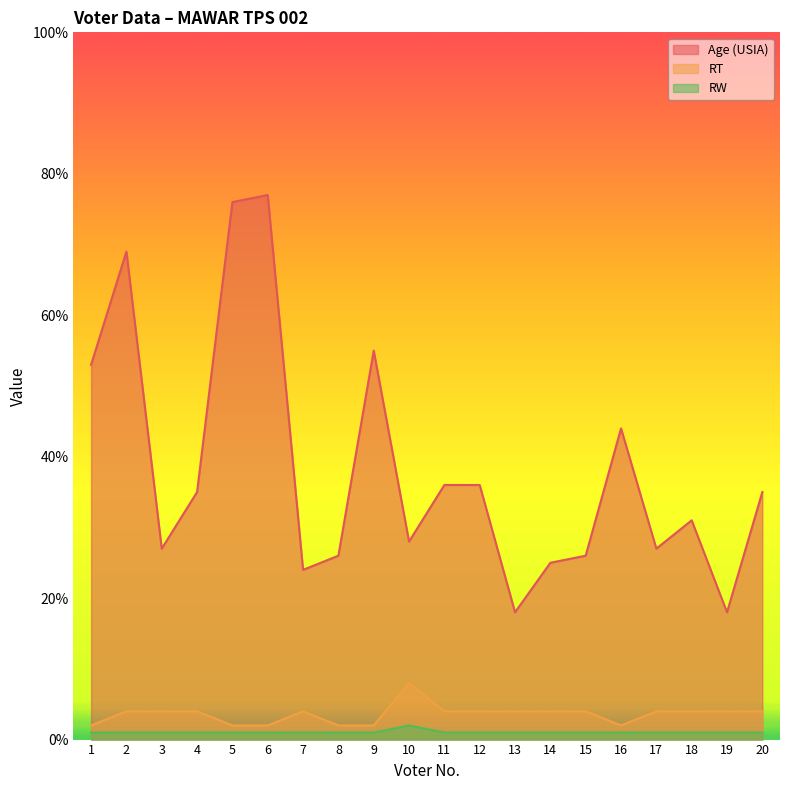

Which series changed the most between 1 and 8?

Age (USIA)